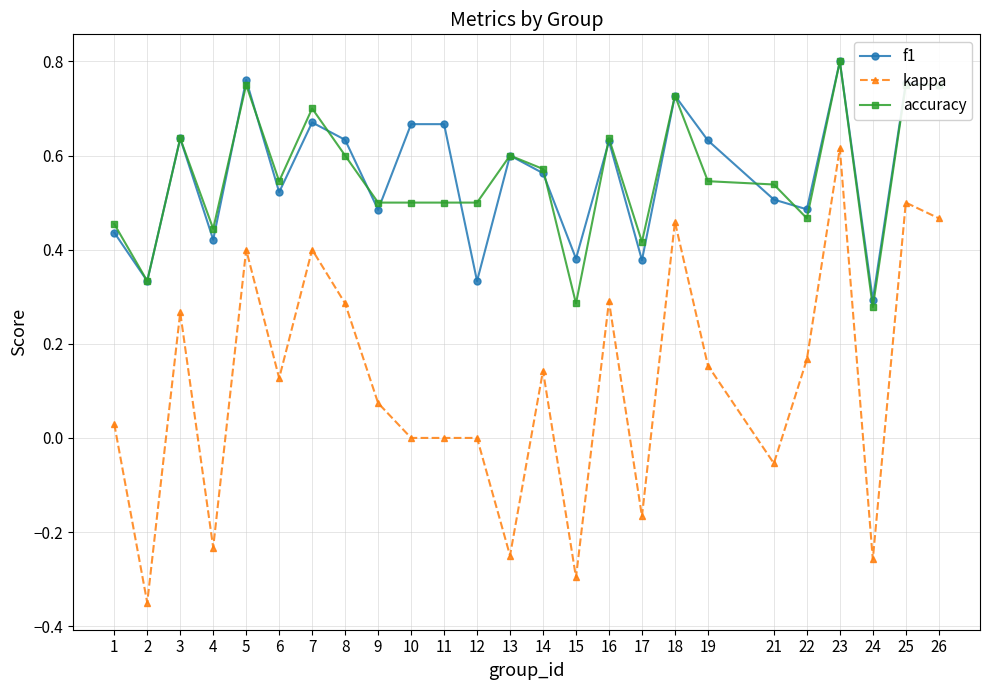

At 10, list the series in order from smallest to largest.

kappa, accuracy, f1